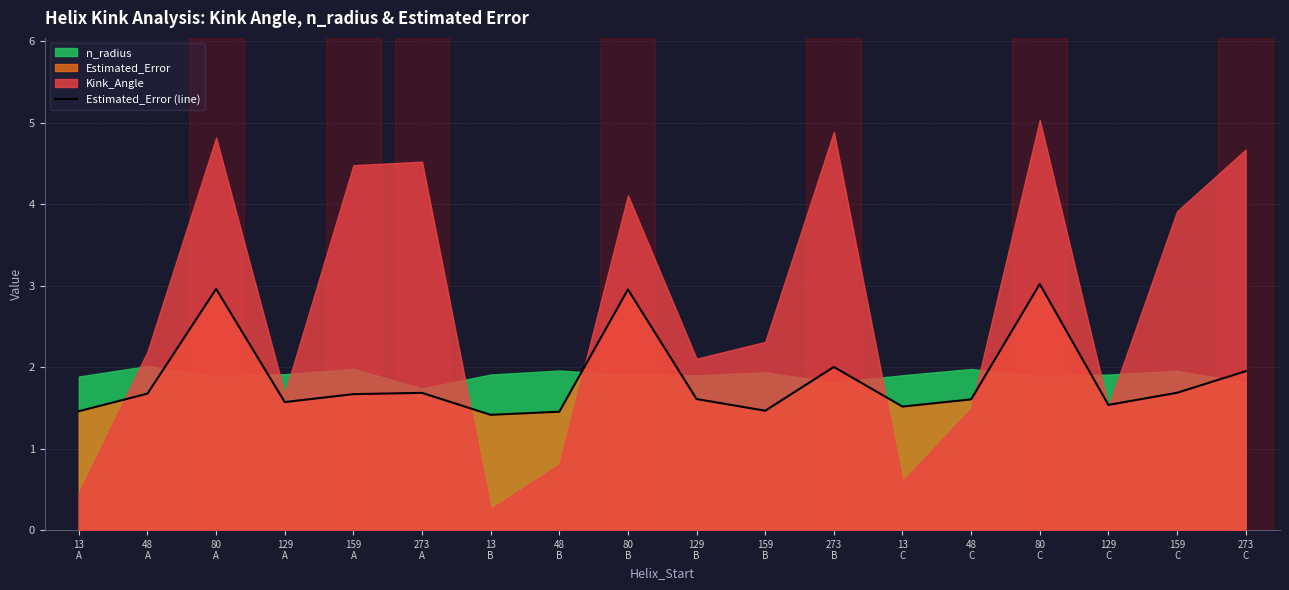

True or false: the data shows 1.6 at 48
C.

True